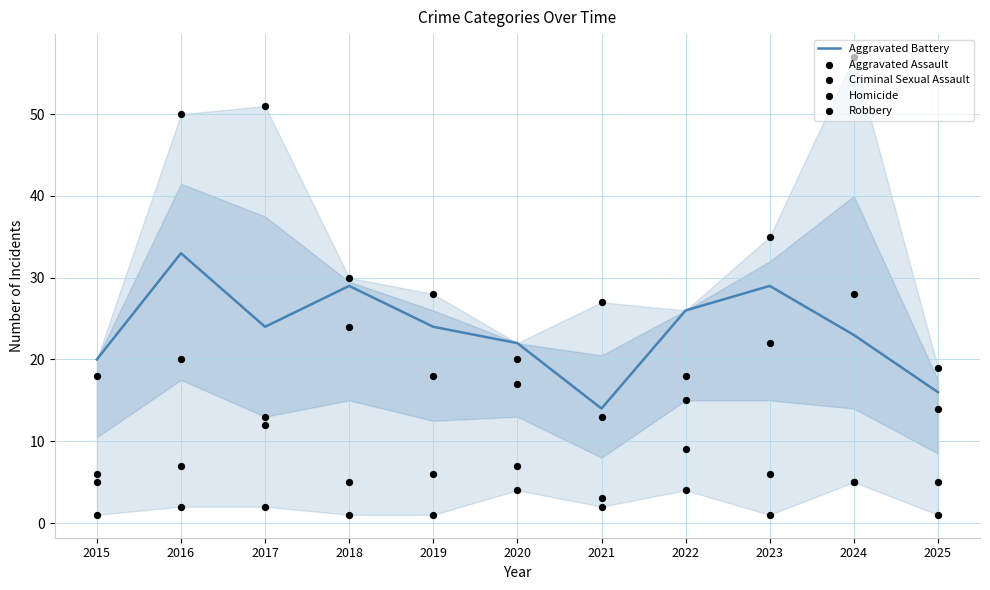

Which series contains the lowest Y value?

Homicide